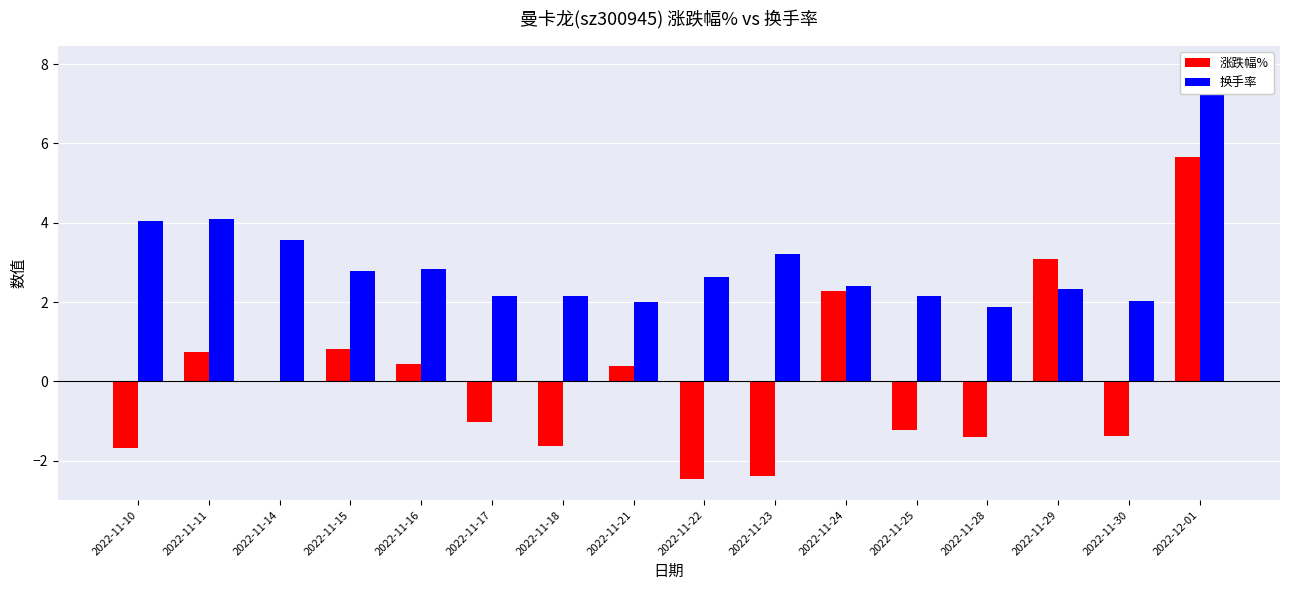

What is the sum of the 涨跌幅% values at 2022-11-18 and 2022-11-11?

-0.9